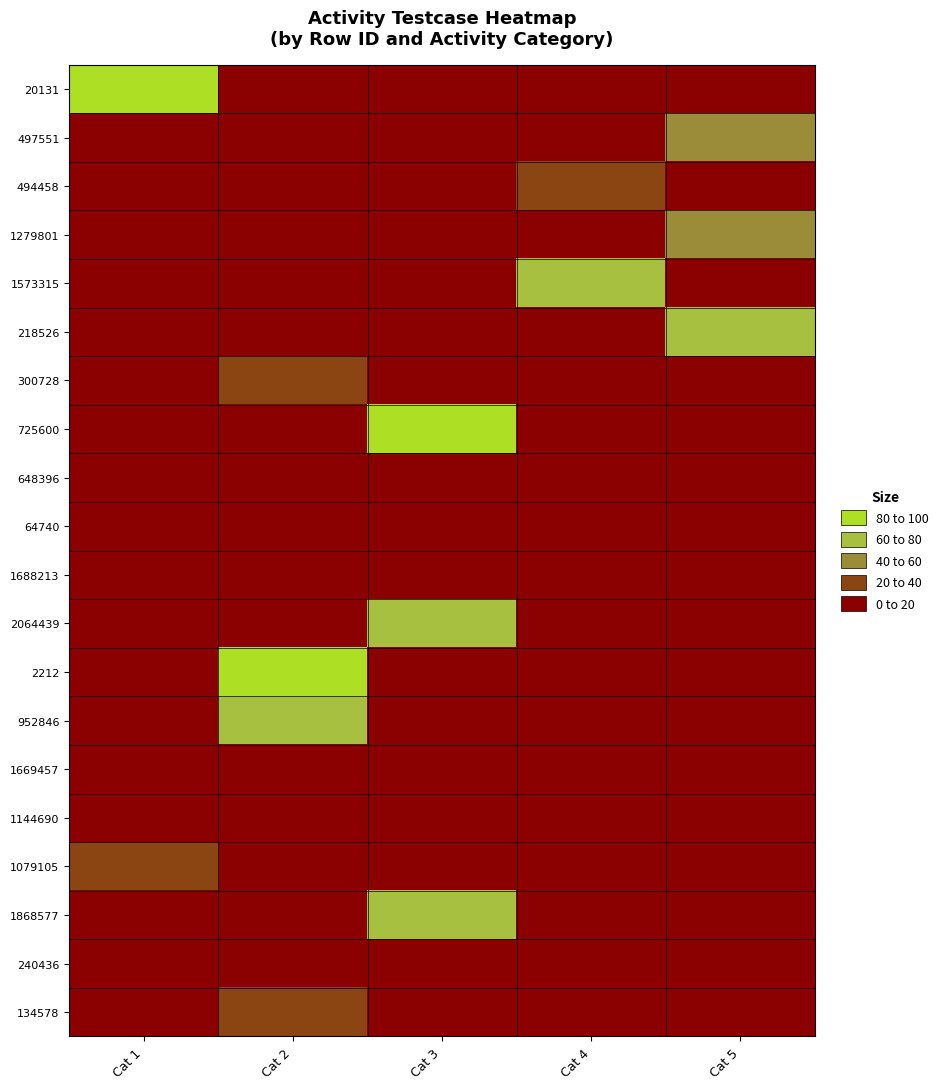

Rank the series at Cat 4 from lowest to highest value.

20131, 497551, 1279801, 218526, 300728, 725600, 648396, 64740, 1688213, 2064439, 2212, 952846, 1669457, 1144690, 1079105, 1868577, 240436, 134578, 494458, 1573315